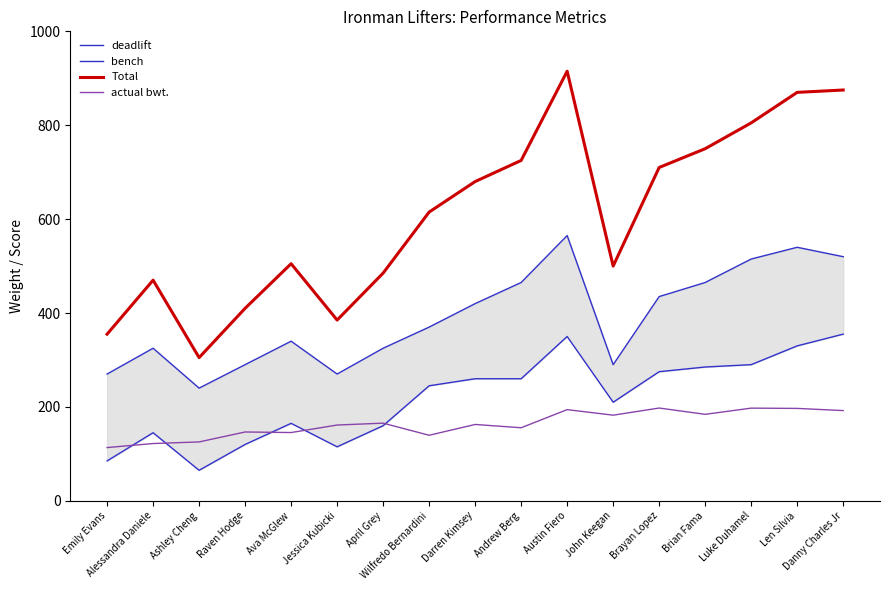

Where does the Total series first go above 615?

Darren Kimsey